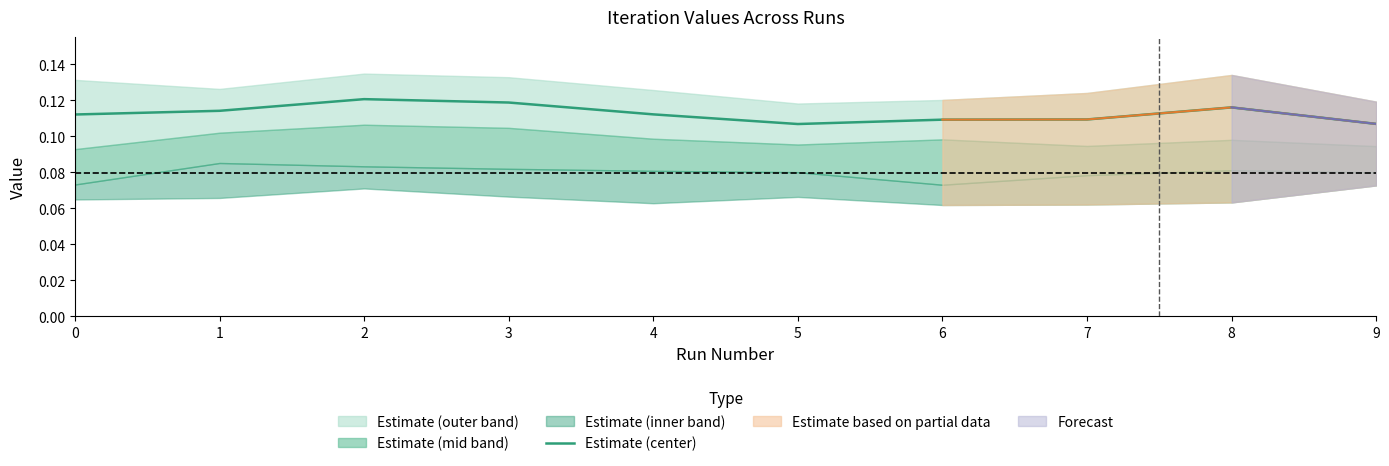

At which category does the chart reach its peak across all series?

2